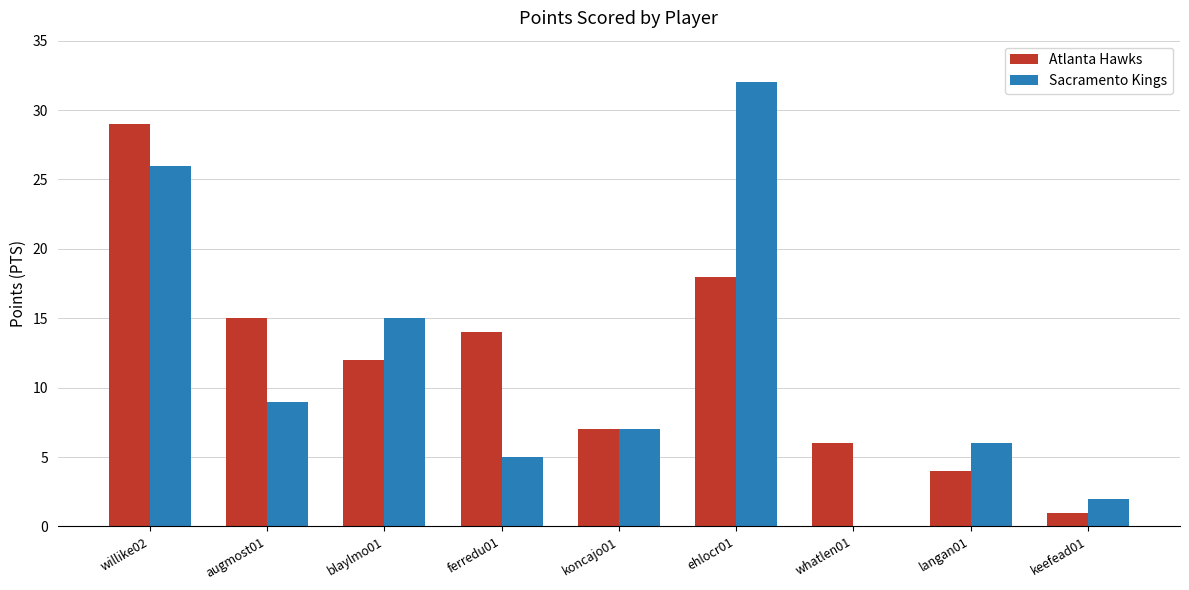

What is the highest value of the Atlanta Hawks series?

29